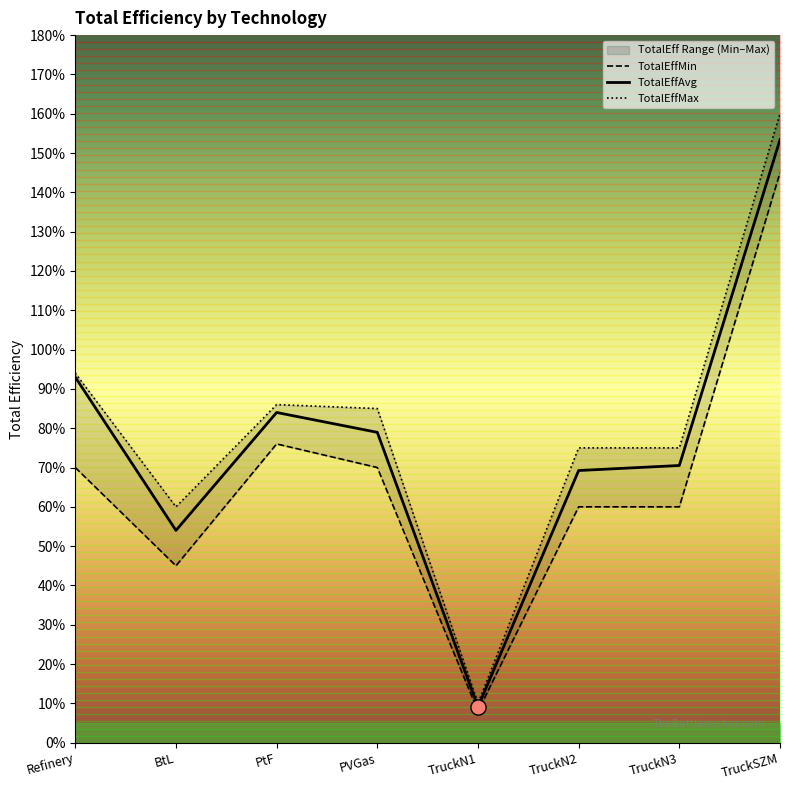

Which series reaches the minimum Y coordinate?

TotalEffMin